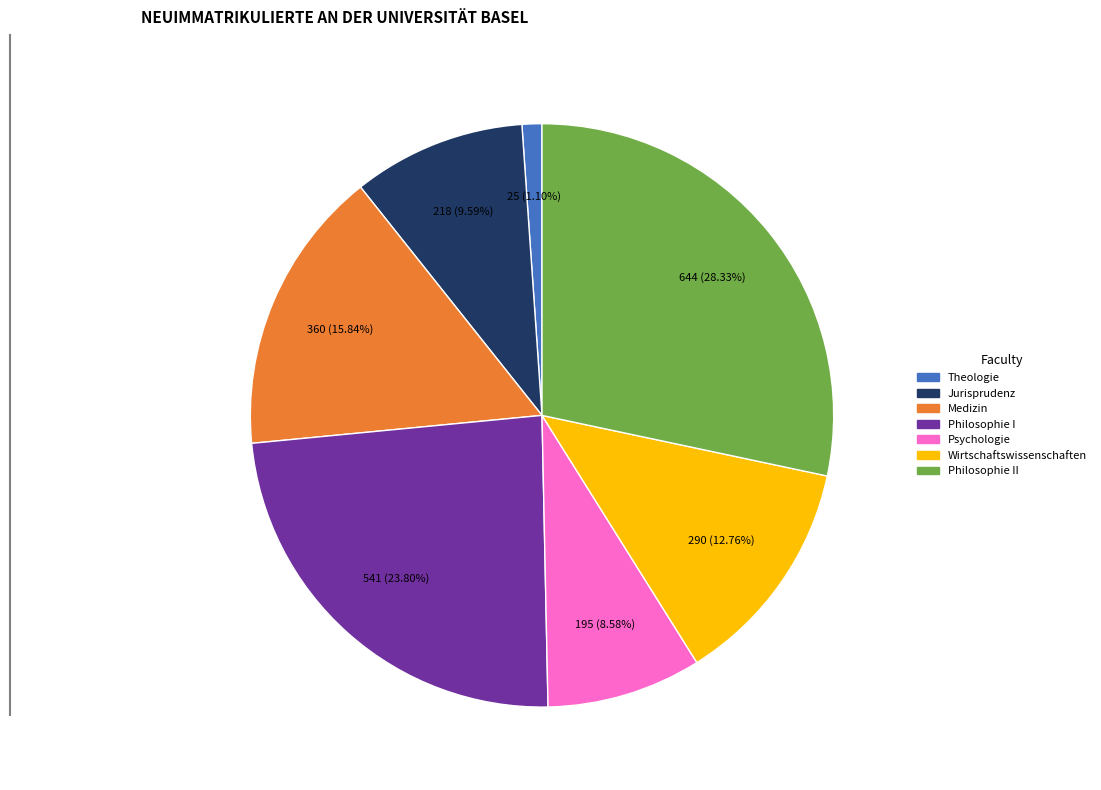

Is there any slice that represents more than half of the pie?

No